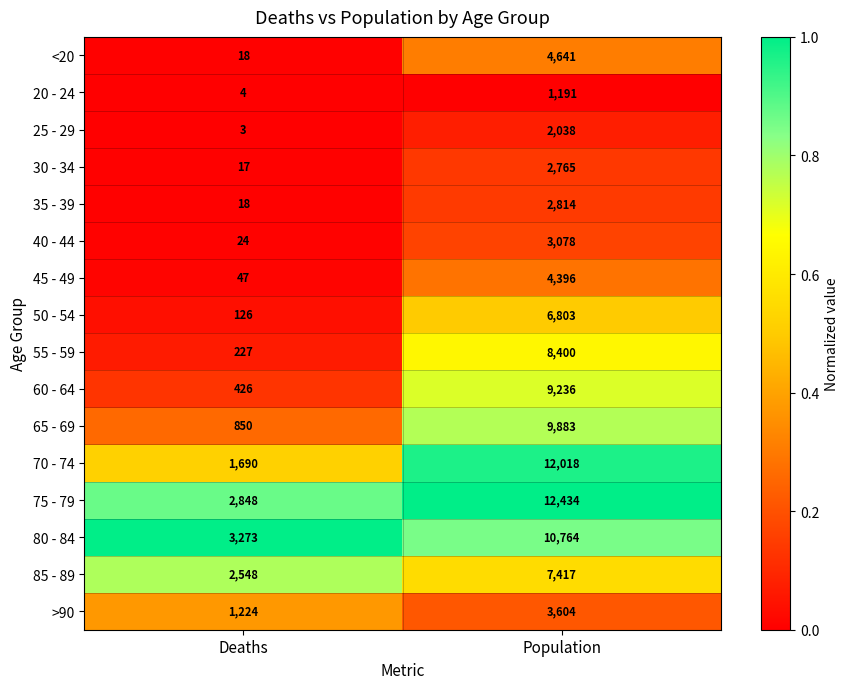

Which series has the widest spread of values?

70 - 74